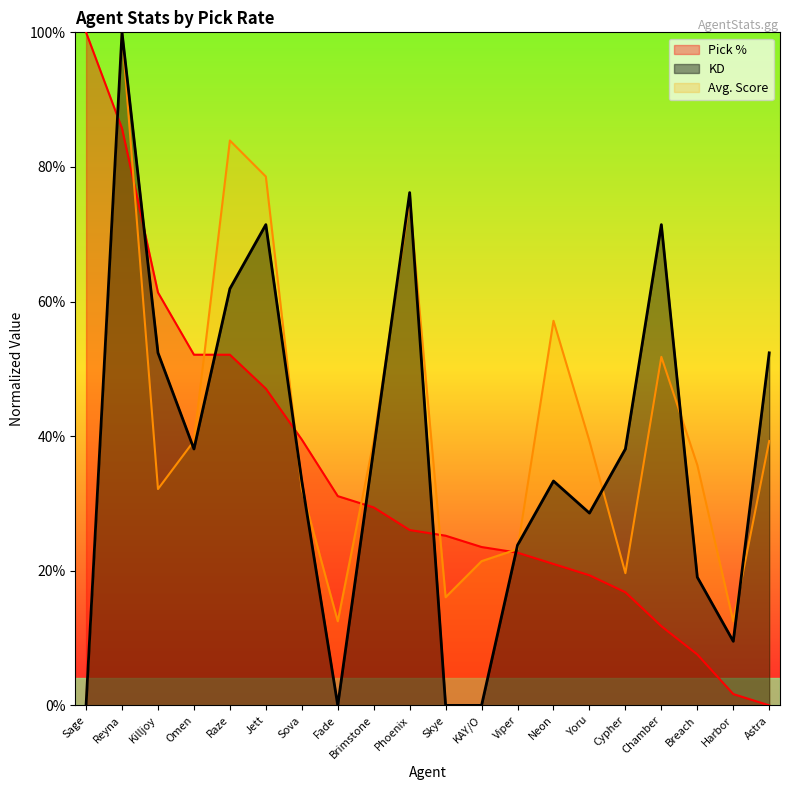

Rank the categories by KD value from highest to lowest.

Reyna, Phoenix, Jett, Chamber, Raze, Killjoy, Astra, Omen, Brimstone, Cypher, Sova, Neon, Yoru, Viper, Breach, Harbor, Sage, Fade, Skye, KAY/O